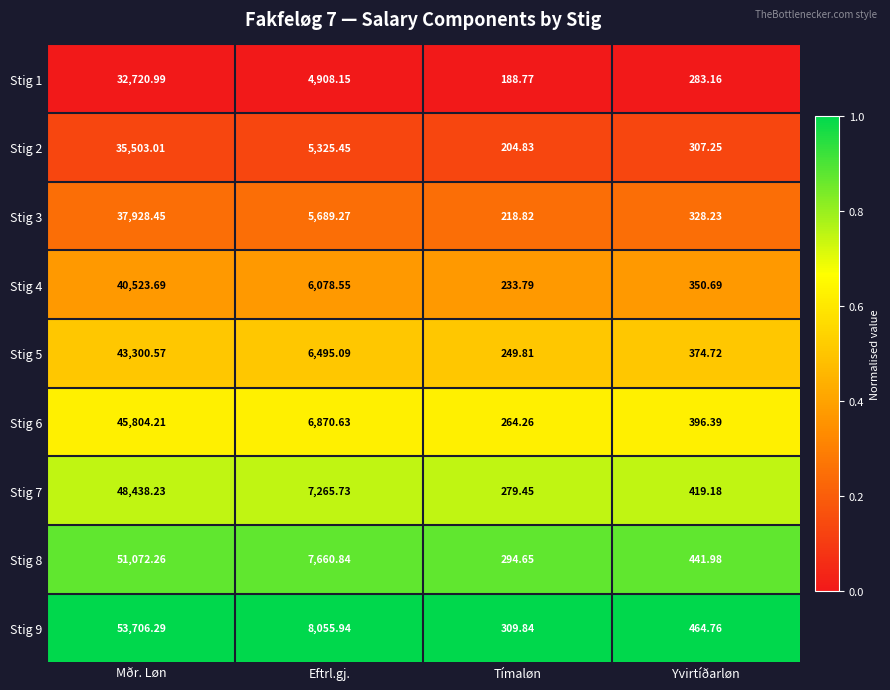

Which label corresponds to the smallest value in the chart?

Tímaløn